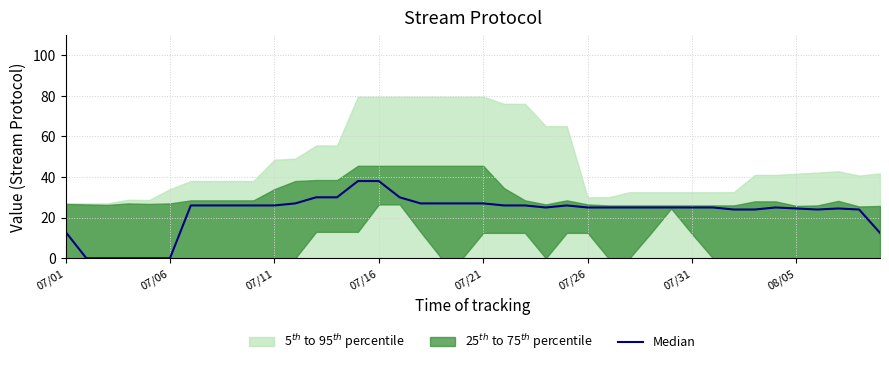

Which label corresponds to the smallest value in the chart?

07/06